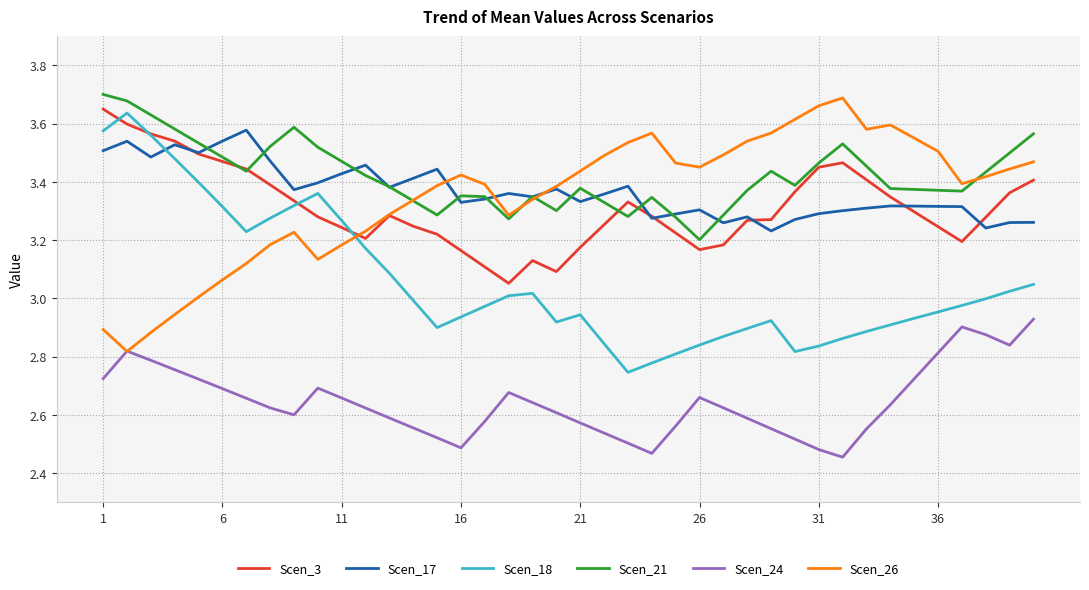

True or false: Scen_21 and Scen_18 cross at least once.

False